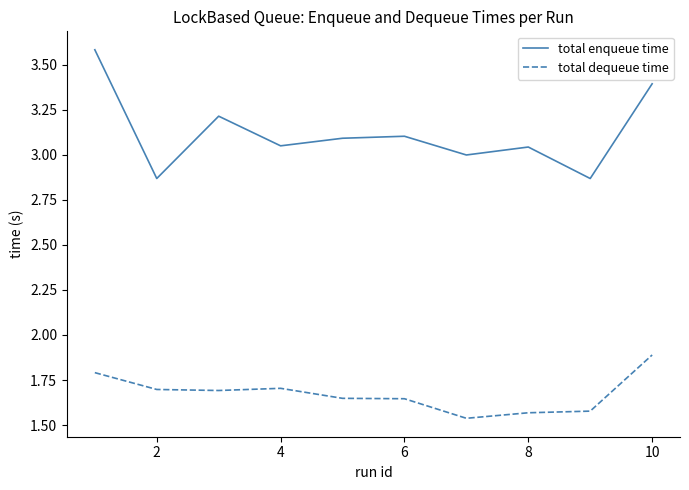

True or false: total dequeue time and total enqueue time intersect in this chart.

False